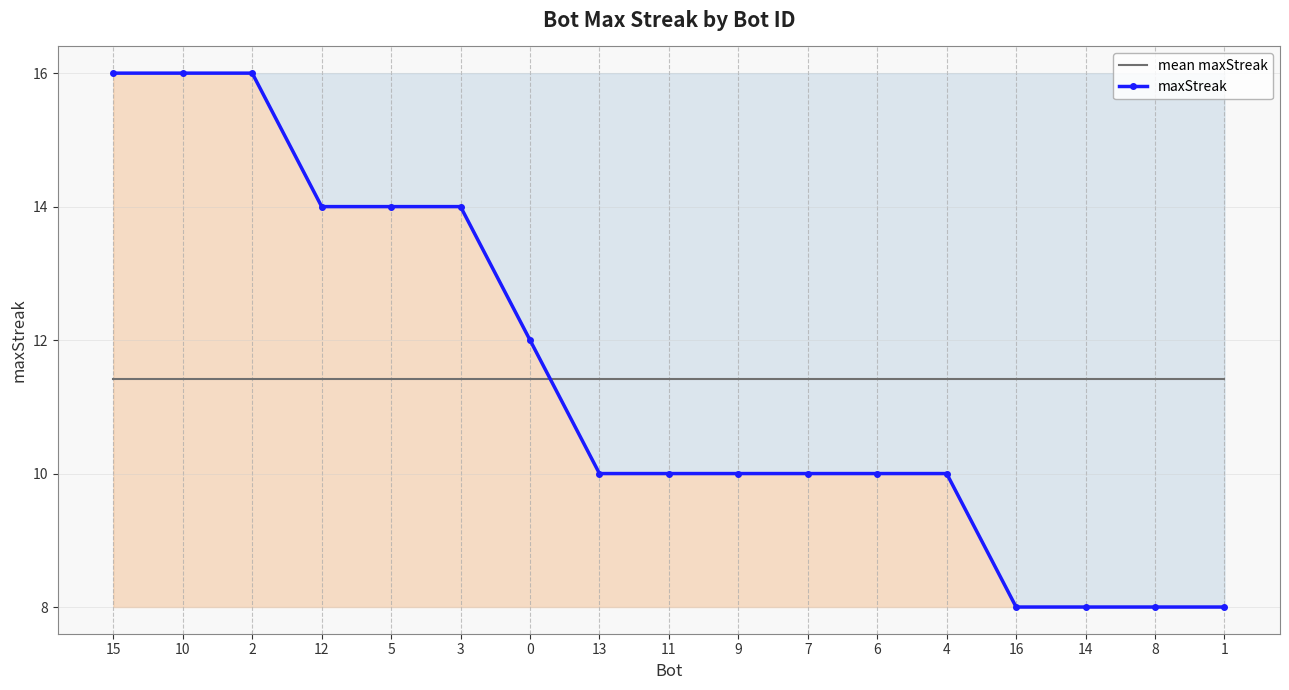

What is the spread (max minus min) of values at 2?

4.6